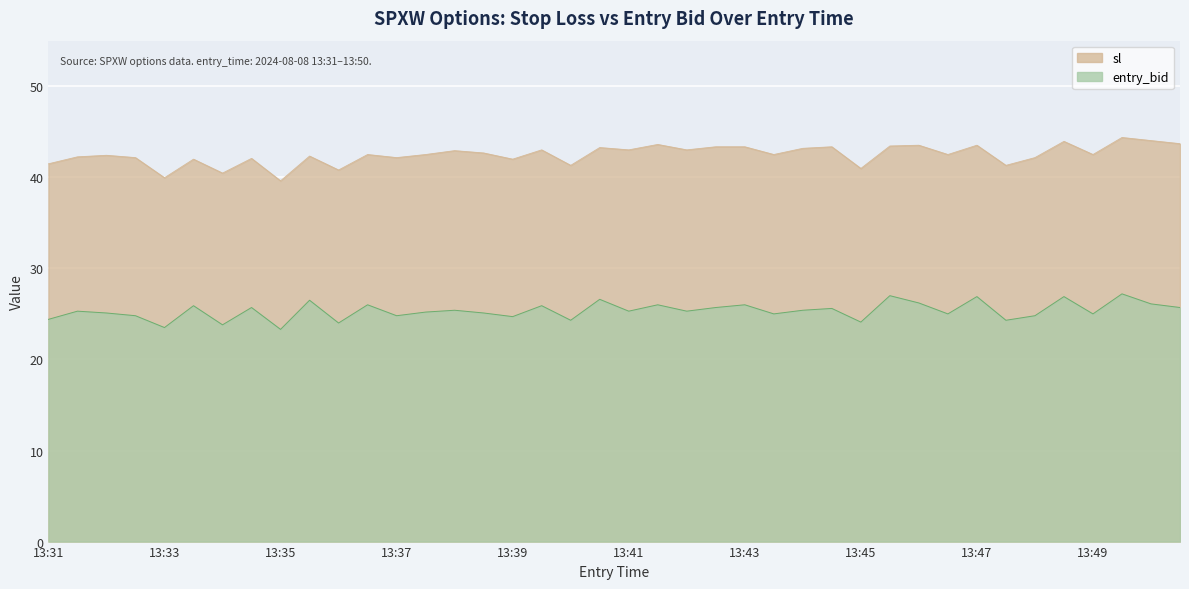

What is the difference between the sl values at 13:34 and 13:32?

2.0